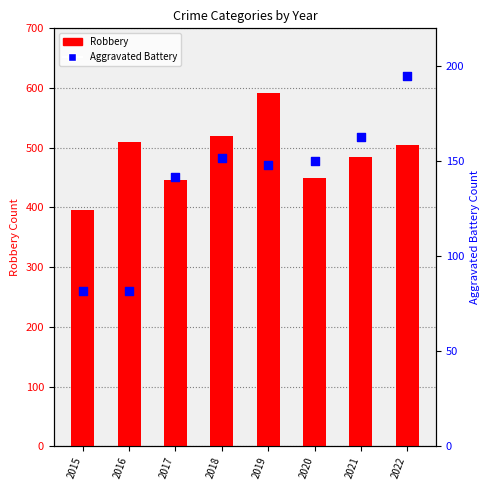

At which category is the sum across all series the highest?

2019